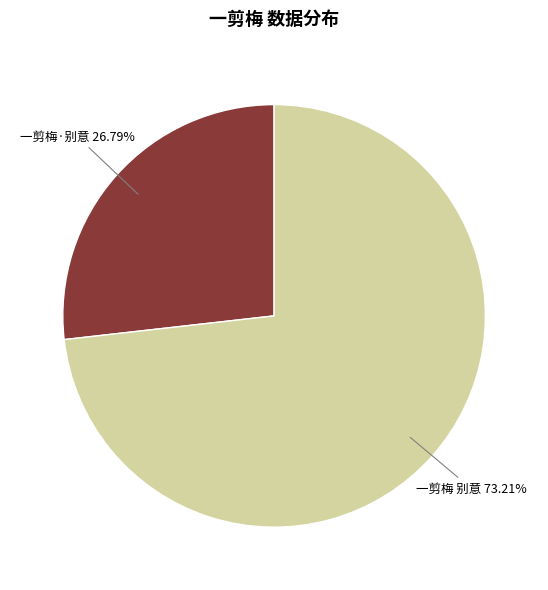

Count the number of slices in the pie.

2